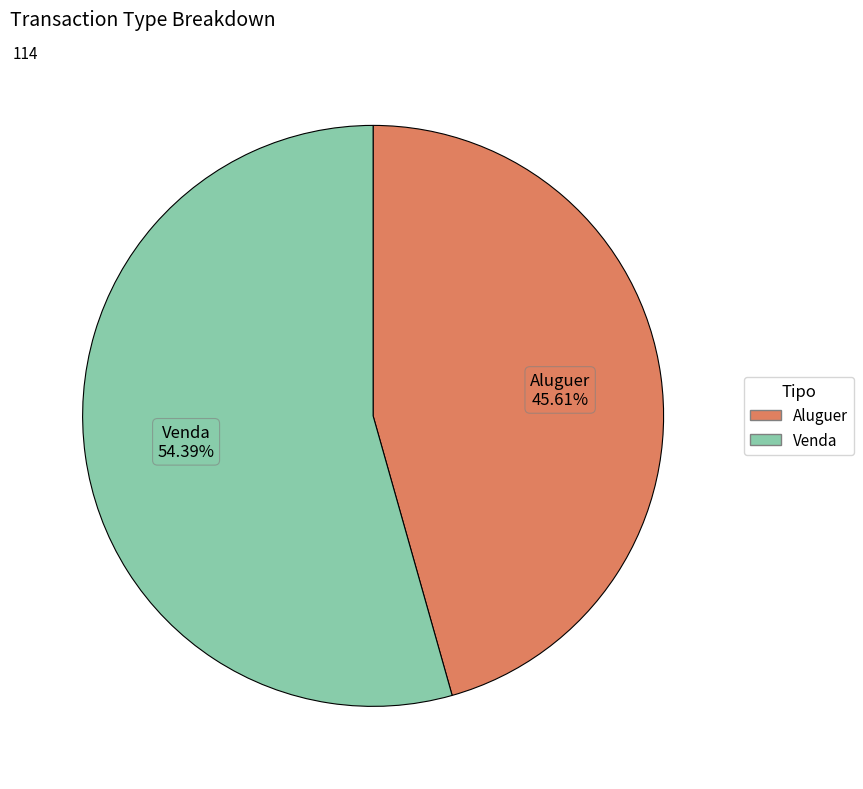

Which slice represents more than half of the pie?

Venda